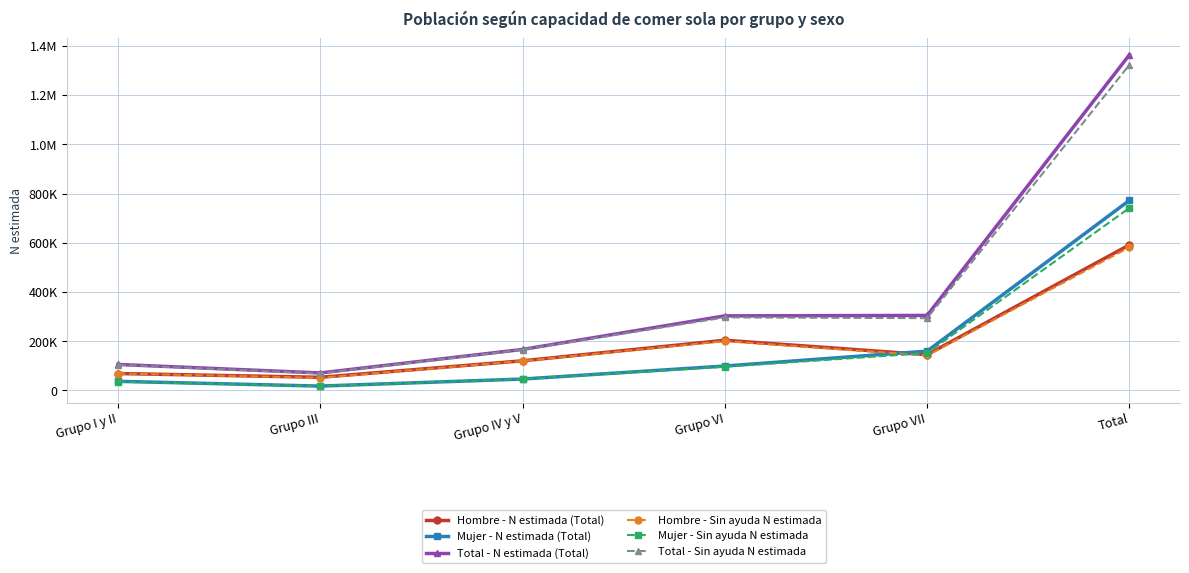

The value of Mujer - Sin ayuda N estimada at Grupo VI is 135665. True or false?

False